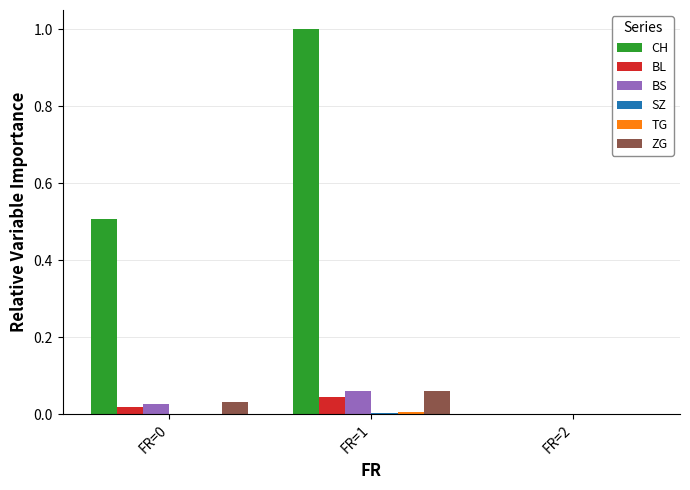

True or false: CH has a value of 0.0 at FR=2.

True